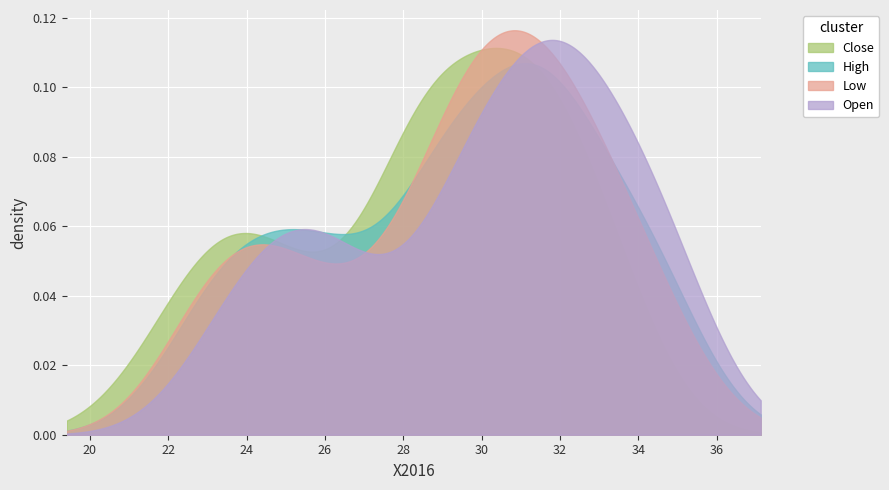

True or false: Low has a value of 25.7 at Low.

True